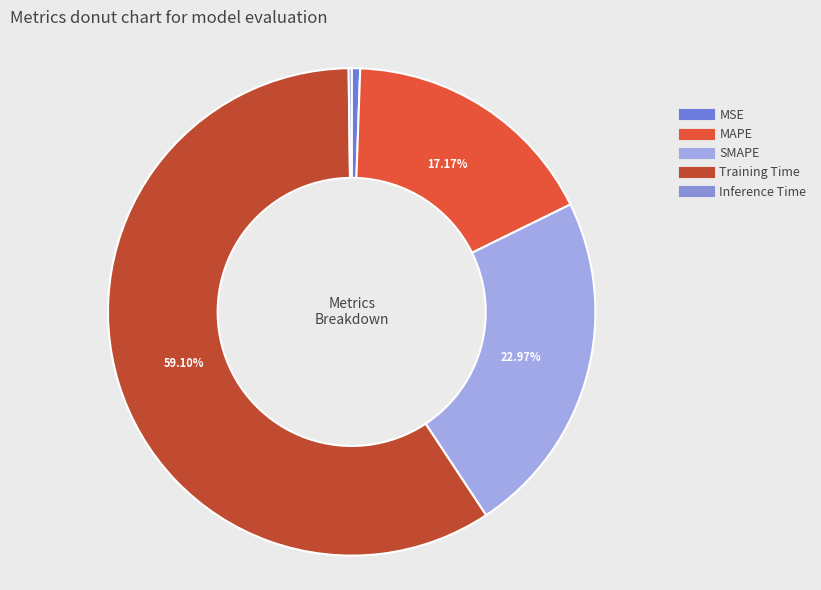

What is the largest slice in the pie chart?

Training Time